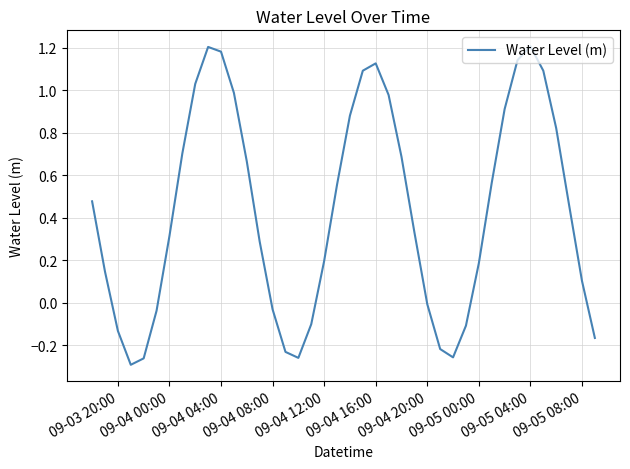

Does the chart have visible grid lines?

Yes